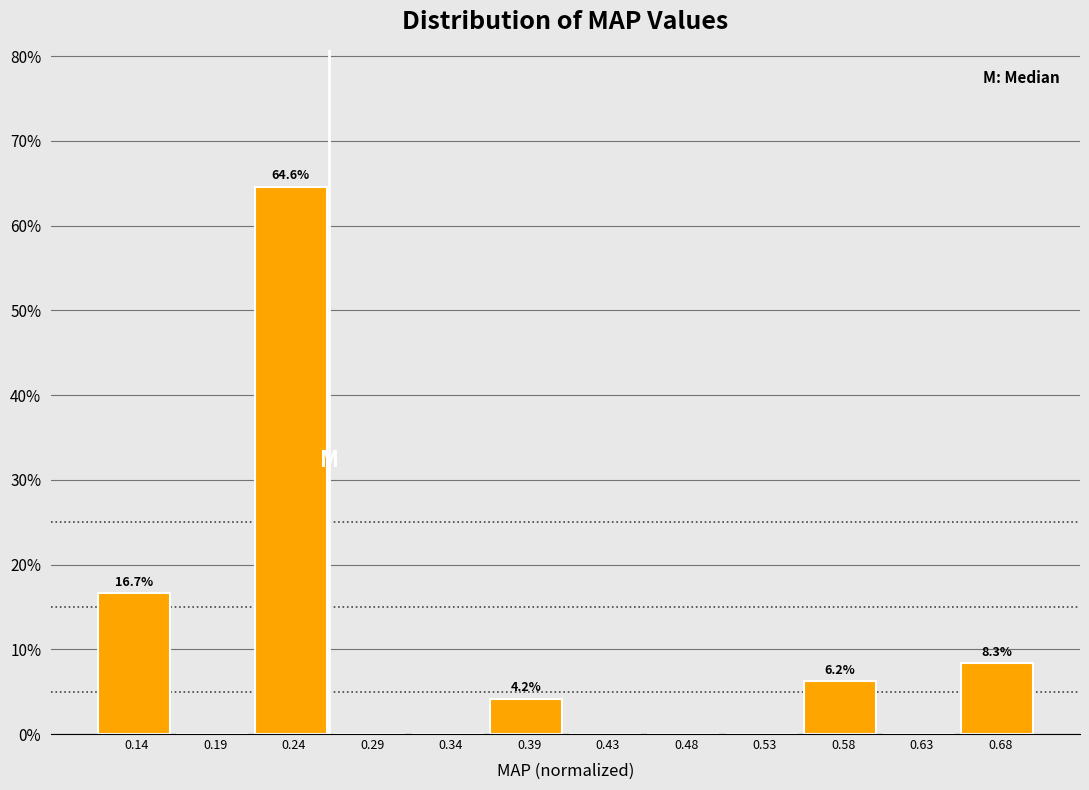

What is the greatest value displayed?

64.6